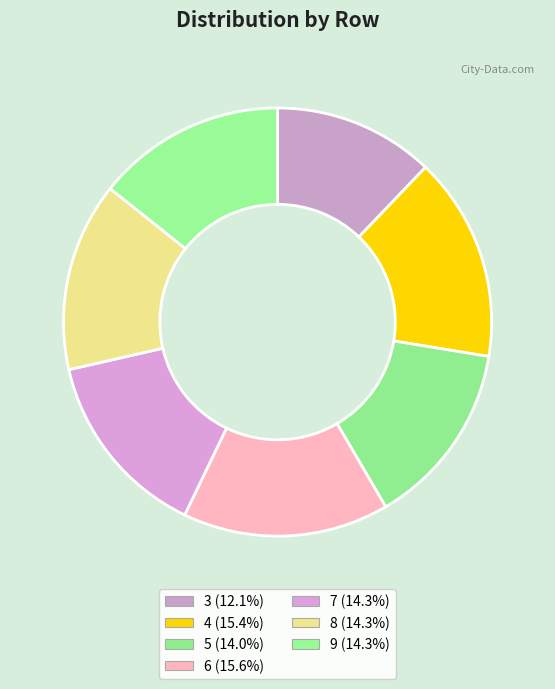

How many slices are in this pie chart?

7